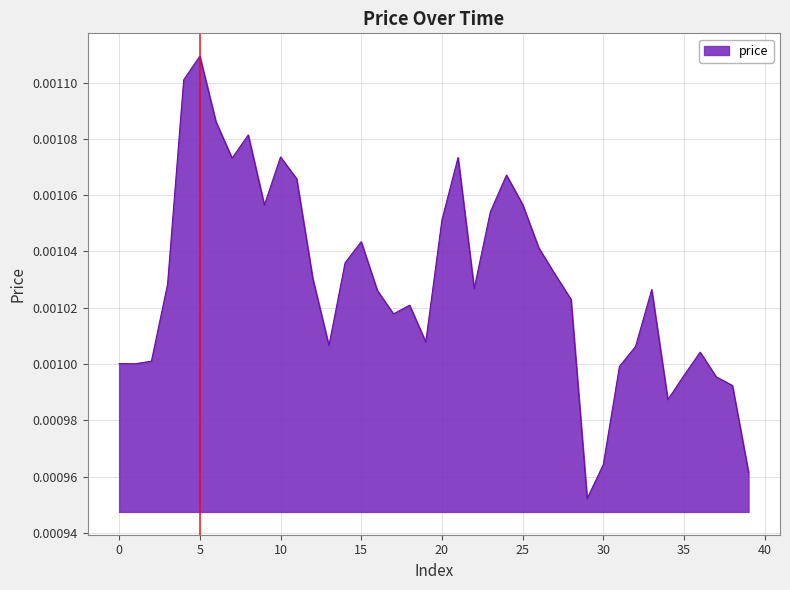

How many interior local valleys (lower than both neighbors) does the data have?

9